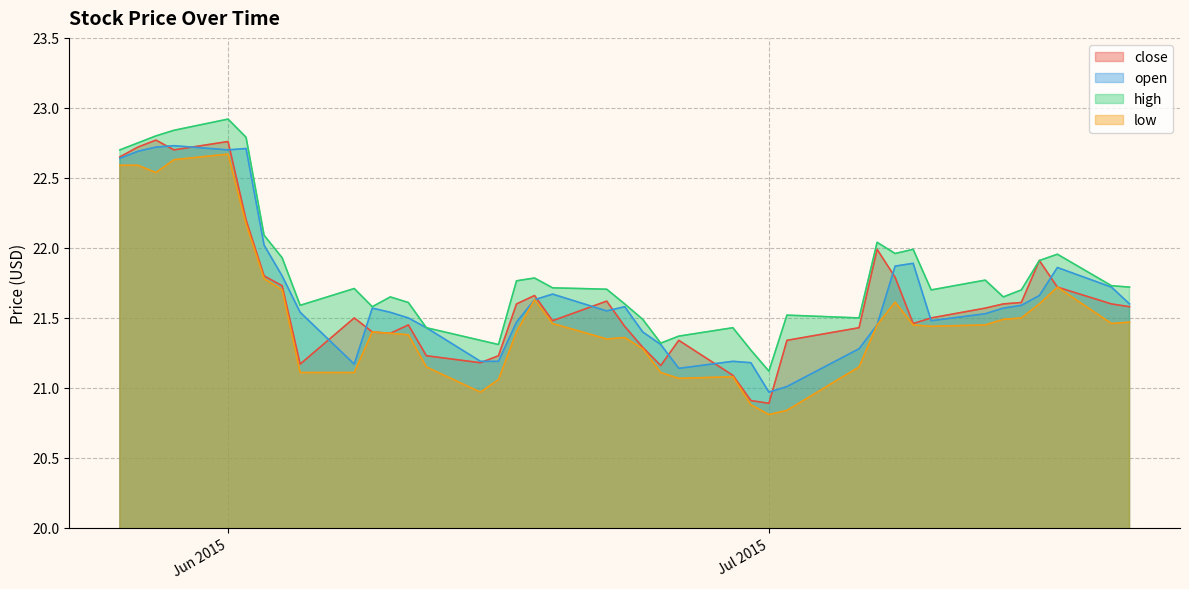

Which category has the highest value across all series?

Jun 2015